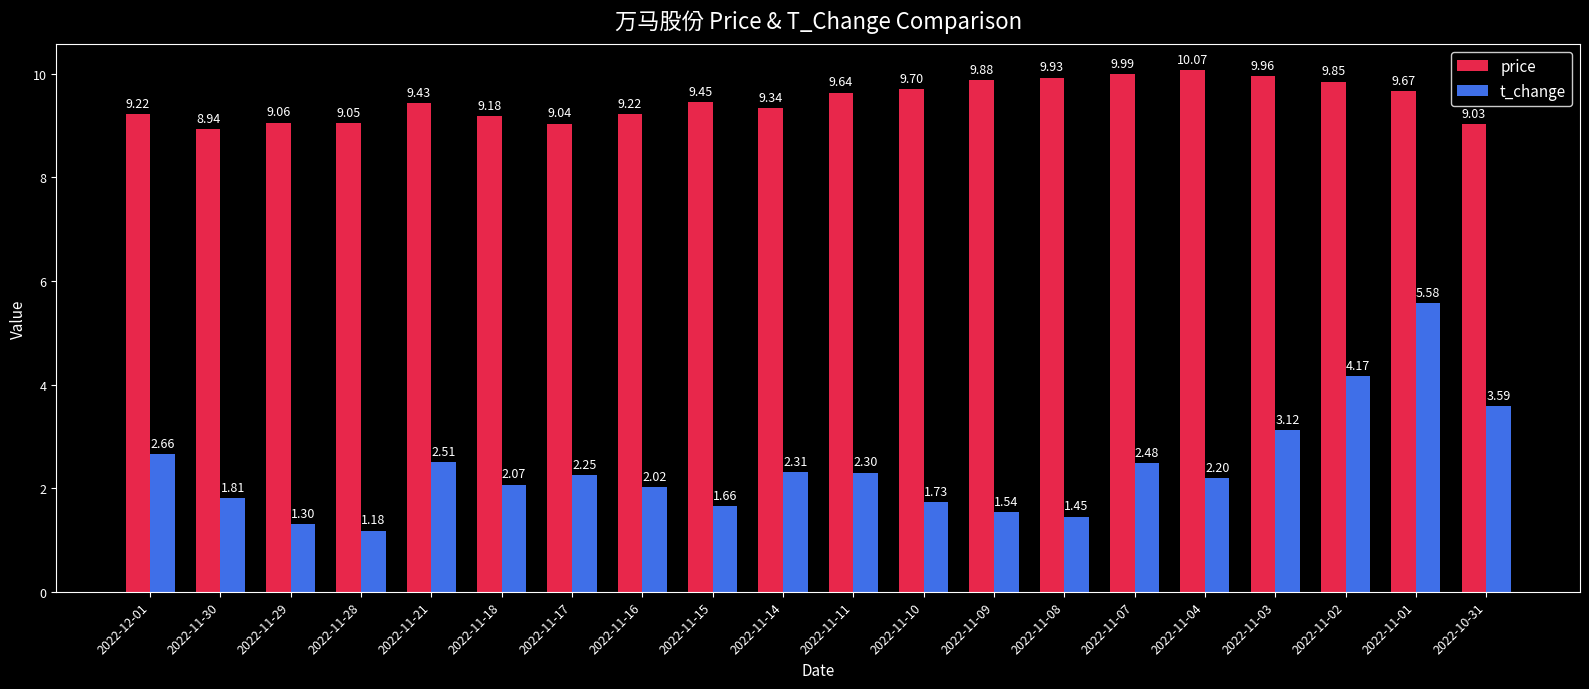

What is the difference between the maximum and minimum values in the price series?

1.1